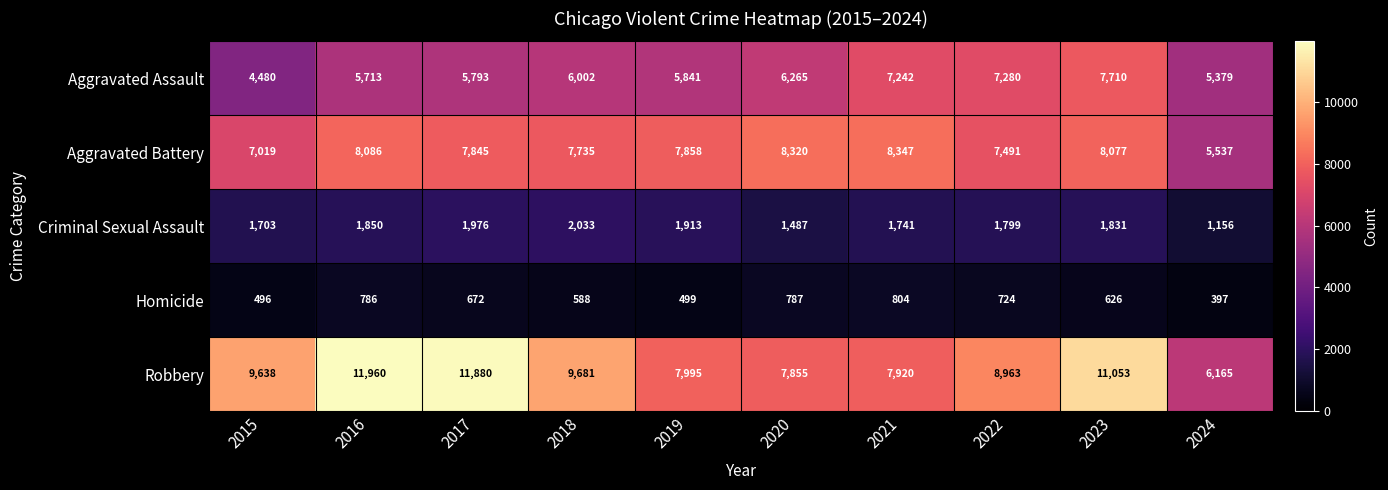

Rank the series by their maximum value, from highest to lowest.

Robbery, Aggravated Battery, Aggravated Assault, Criminal Sexual Assault, Homicide